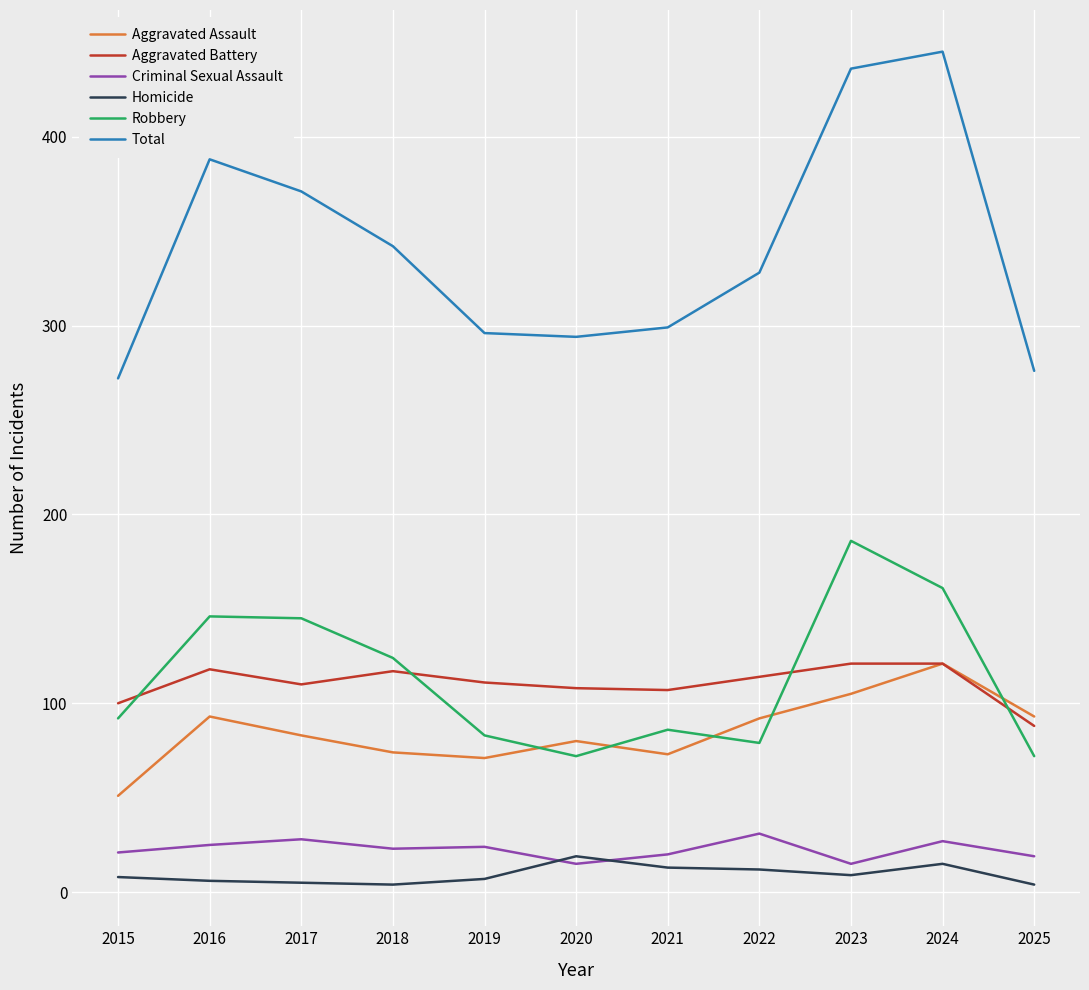

Which series has the largest total across all categories?

Total